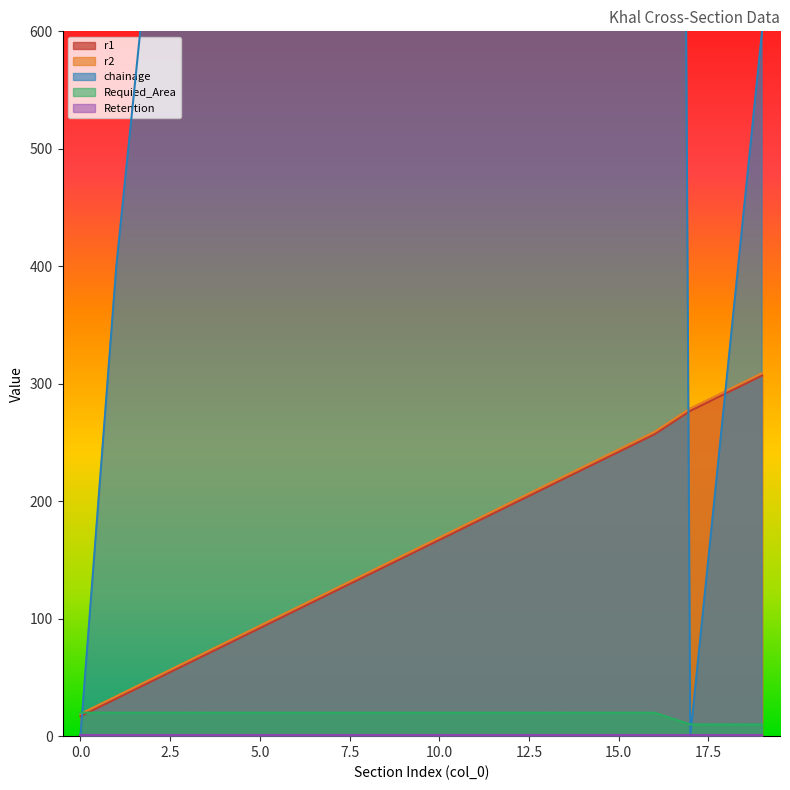

Where is the first local minimum for chainage?

17